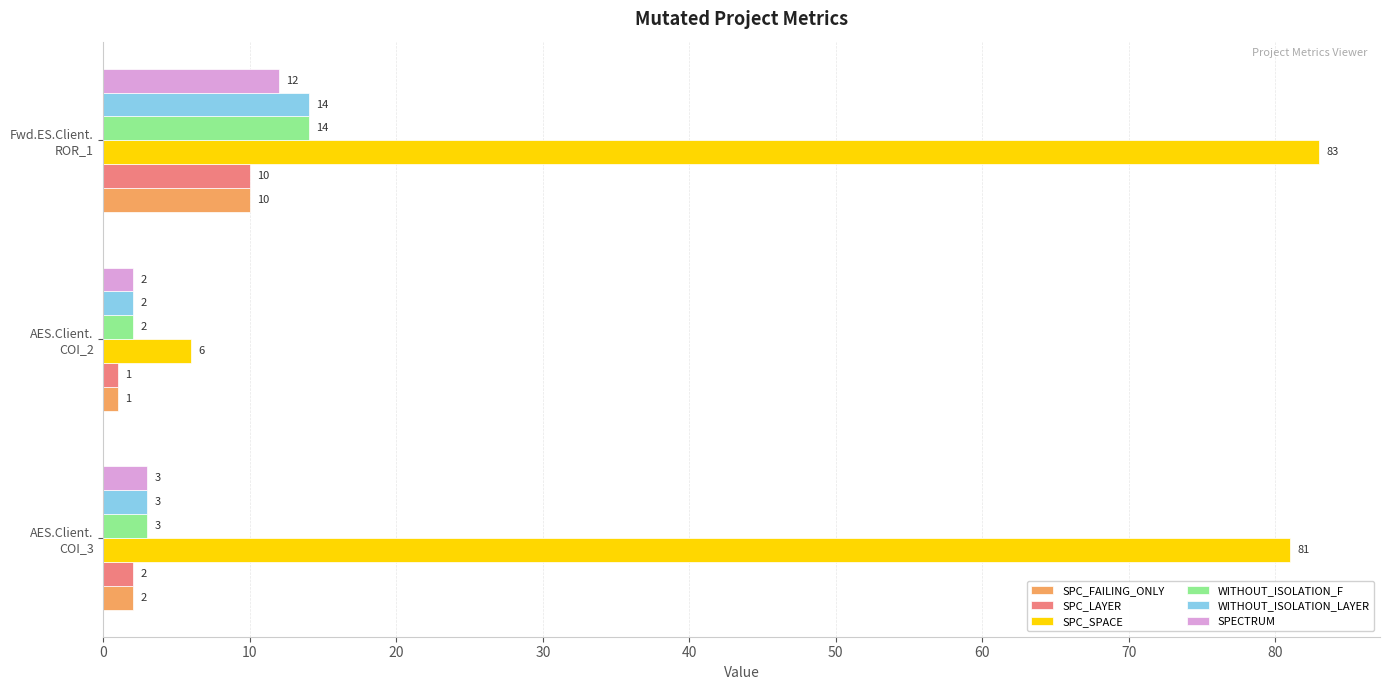

Count the SPC_FAILING_ONLY values in the range 1 to 10.

3